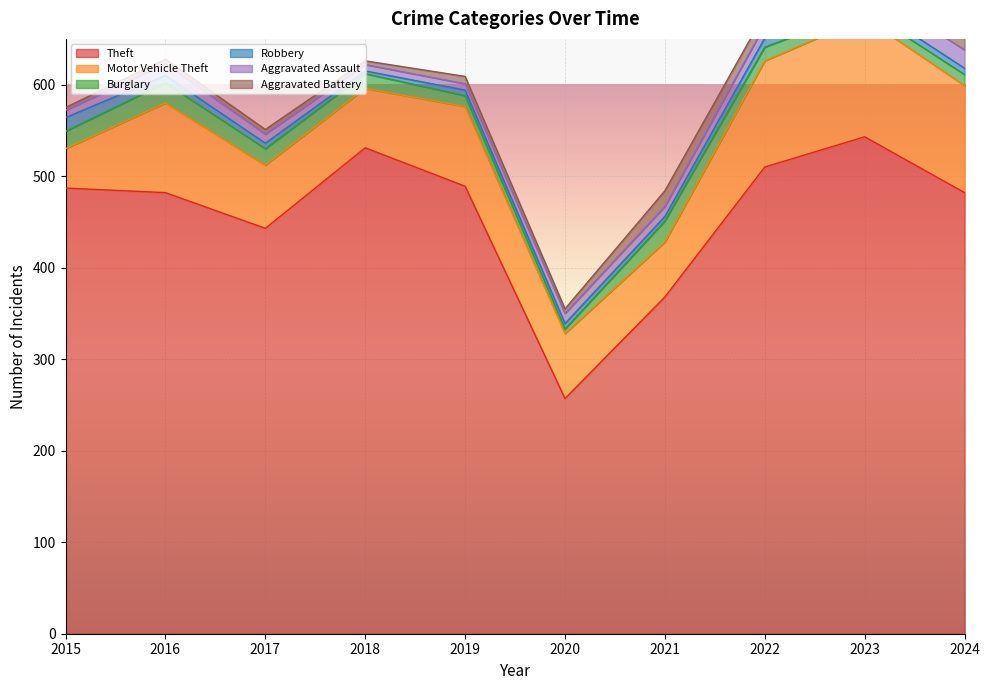

What is the value of the Robbery point at the 1st from the left?

15